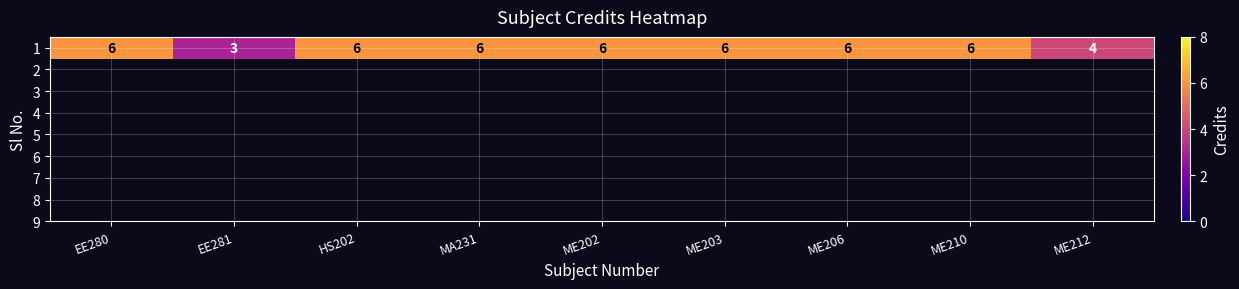

What is the ratio of the value at ME212 to the value at MA231?

0.7